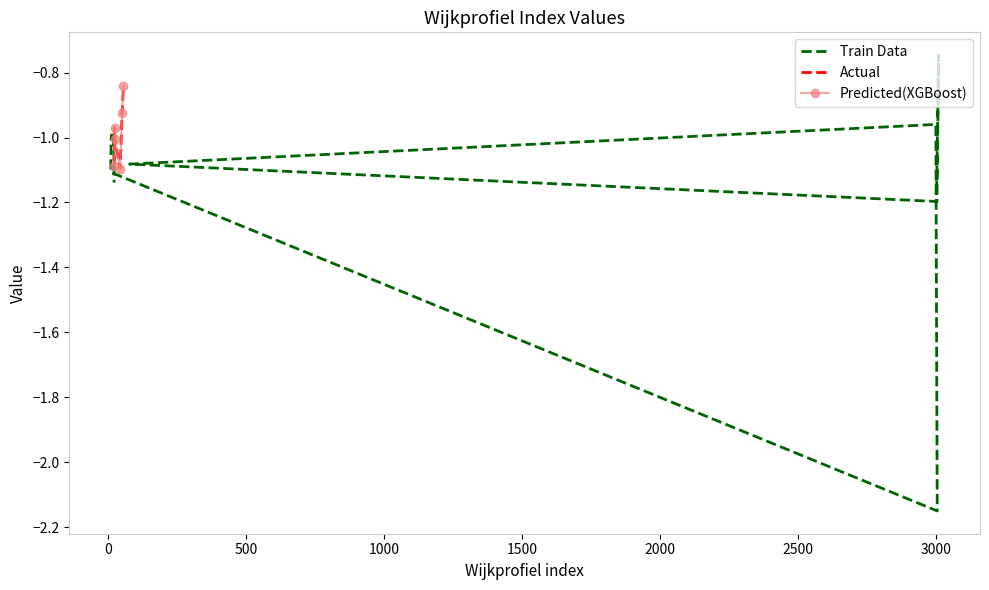

What is the change in value from 23 to 25?

+0.1